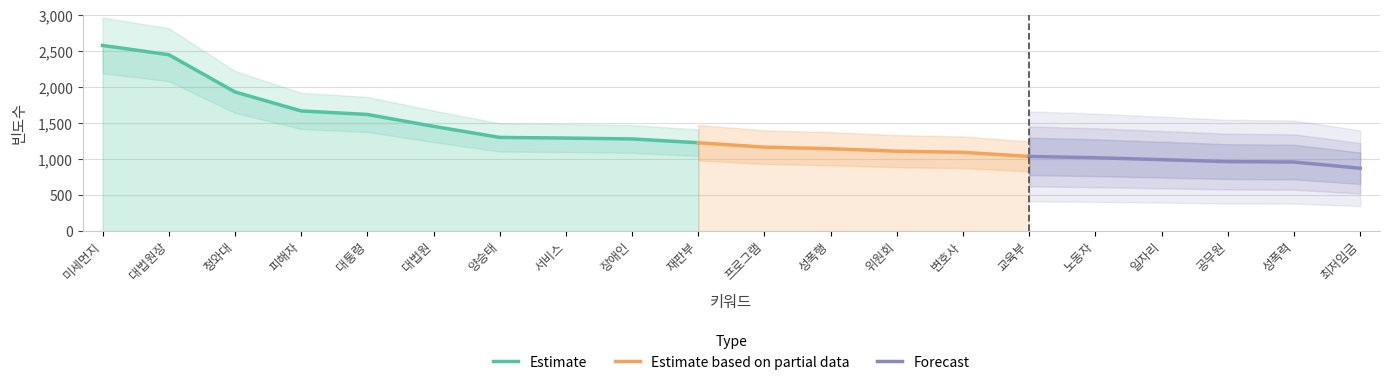

What is the difference between the values at 성폭행 and 변호사?

50